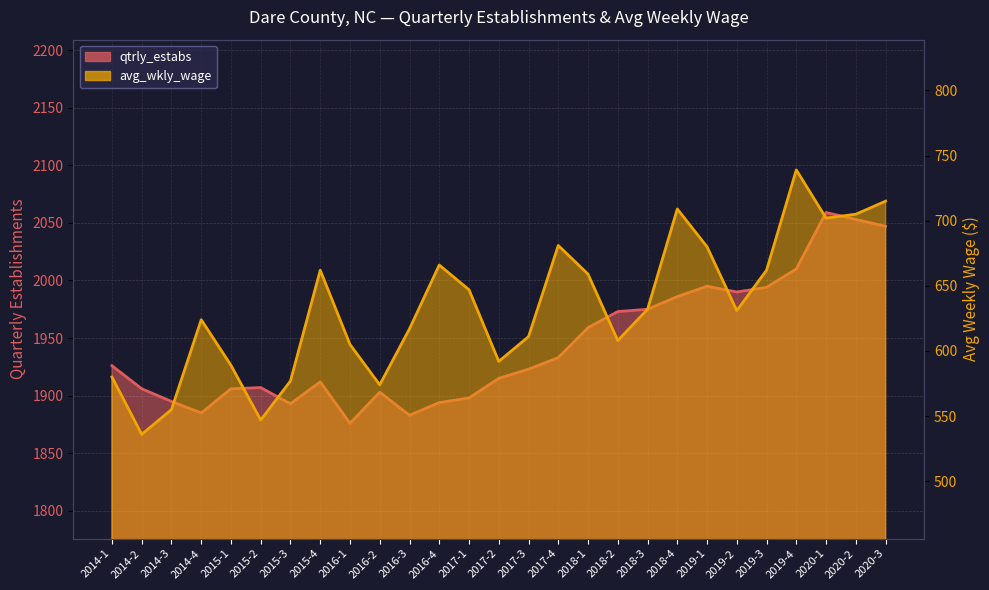

At how many categories does at least one series exceed 571?

27